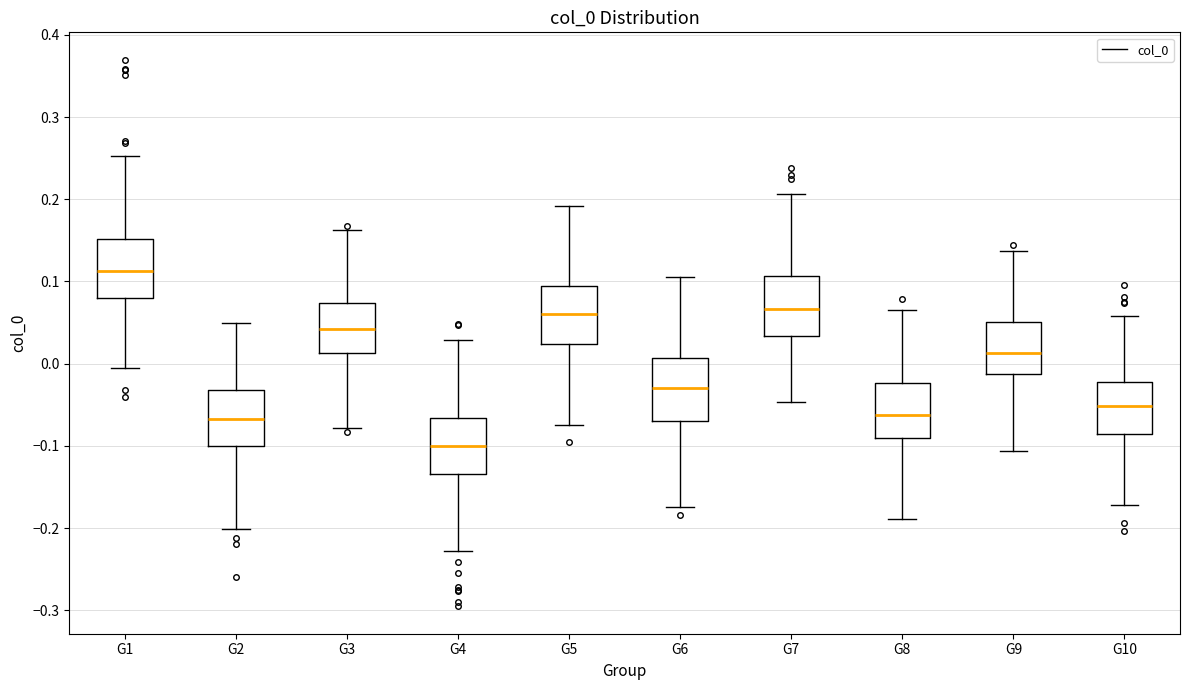

Reading left to right, read every box against the y-axis: the position of its median line, the range the box covers, and the ends of its whiskers. The values are not printed on the chart, so give them approximately, as read against the axis.

G1: median 0.11, box 0.08 to 0.15, whiskers 0.00 to 0.25
G2: median -0.07, box -0.10 to -0.03, whiskers -0.20 to 0.05
G3: median 0.04, box 0.01 to 0.07, whiskers -0.08 to 0.16
G4: median -0.10, box -0.13 to -0.07, whiskers -0.23 to 0.03
G5: median 0.06, box 0.02 to 0.10, whiskers -0.08 to 0.19
G6: median -0.03, box -0.07 to 0.01, whiskers -0.17 to 0.11
G7: median 0.07, box 0.03 to 0.11, whiskers -0.05 to 0.21
G8: median -0.06, box -0.09 to -0.02, whiskers -0.19 to 0.07
G9: median 0.01, box -0.01 to 0.05, whiskers -0.11 to 0.14
G10: median -0.05, box -0.09 to -0.02, whiskers -0.17 to 0.06